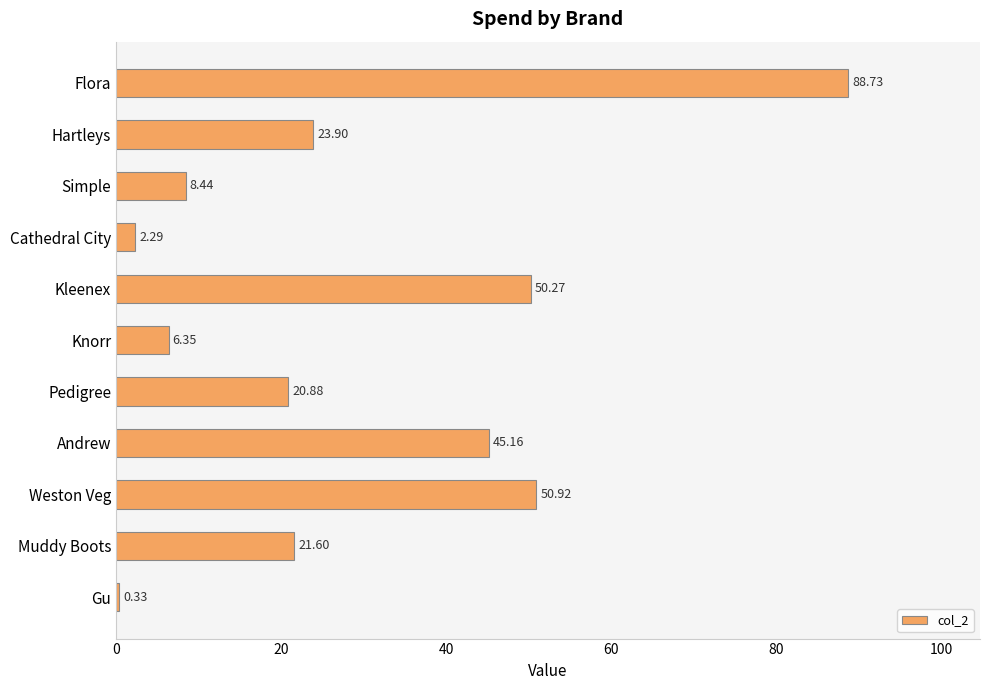

What is the average value?

29.0